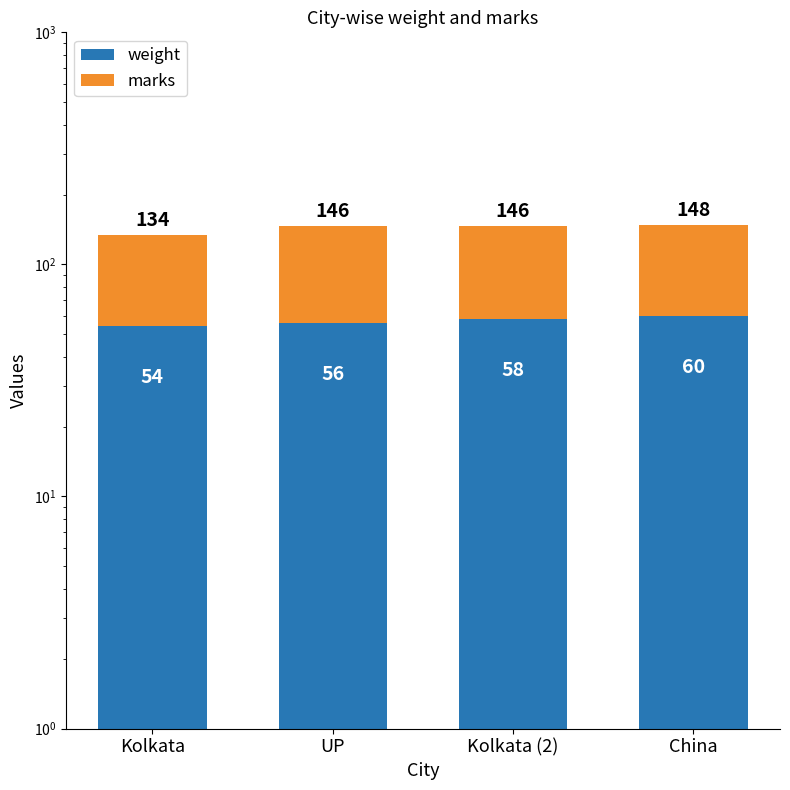

What is the label of the 4th bar from the right?

Kolkata